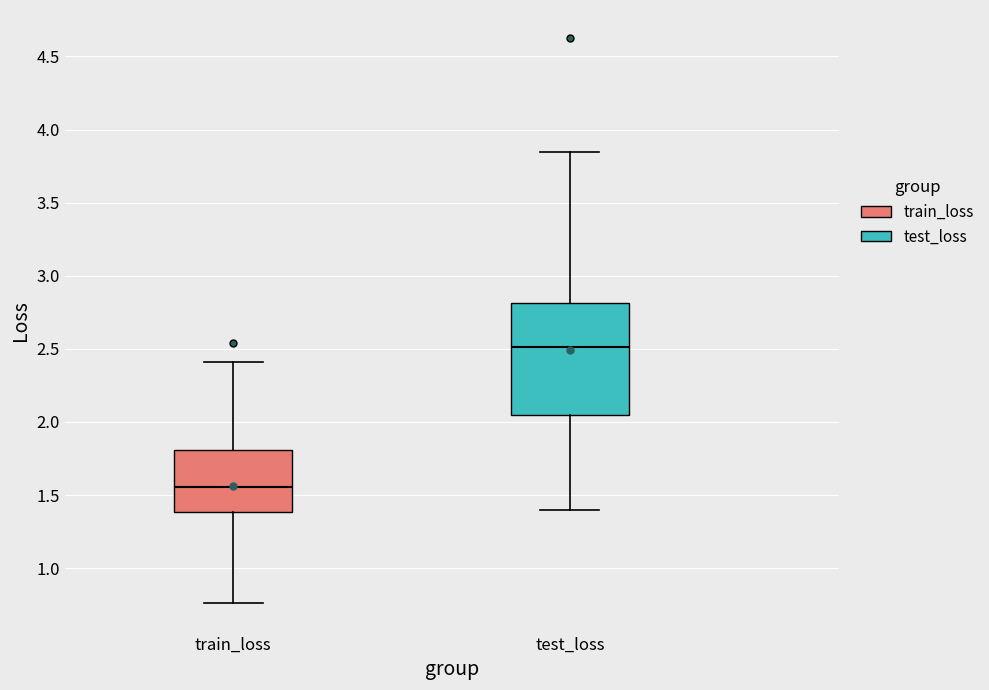

Where does the median line of the box for train_loss sit on the y-axis? The values are not printed on the chart, so give them approximately, as read against the axis.

1.55